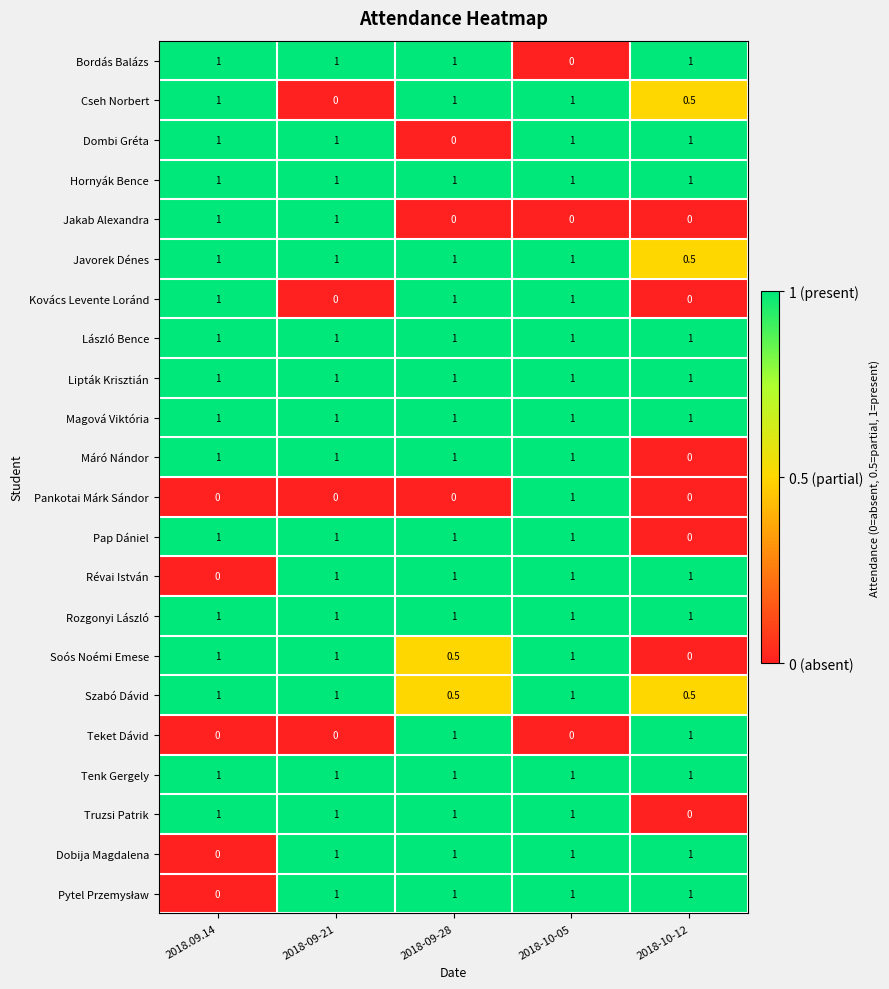

The Tenk Gergely series shows 1.0 at 2018-10-05. True or false?

True